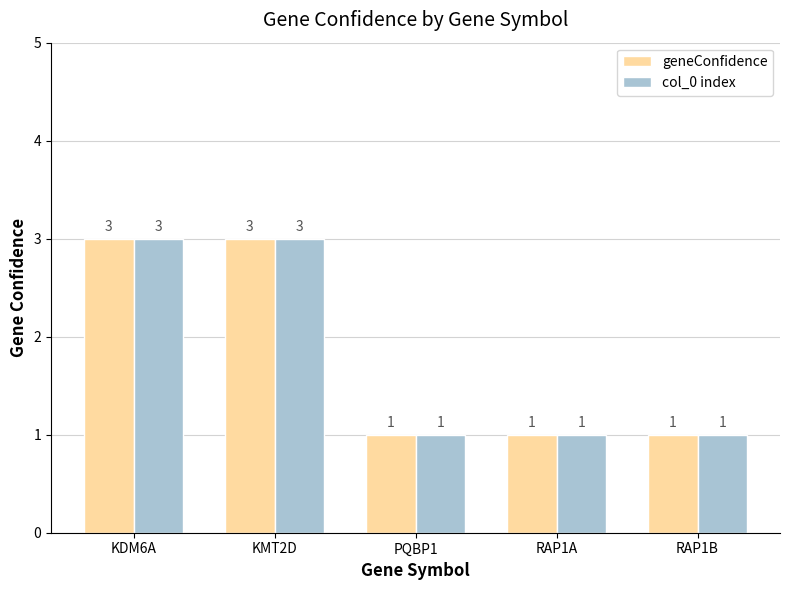

What is the lowest value of the col_0 index series?

1